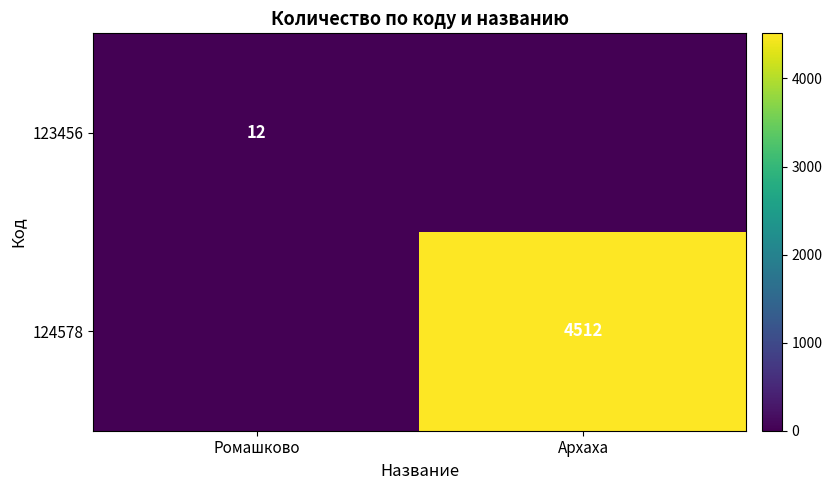

Count the 123456 values in the range 0 to 12.

2